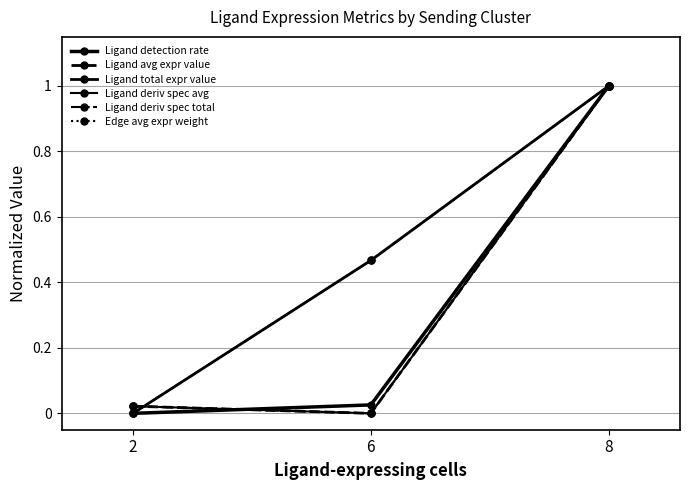

Which has a higher value, 2 or 8?

8